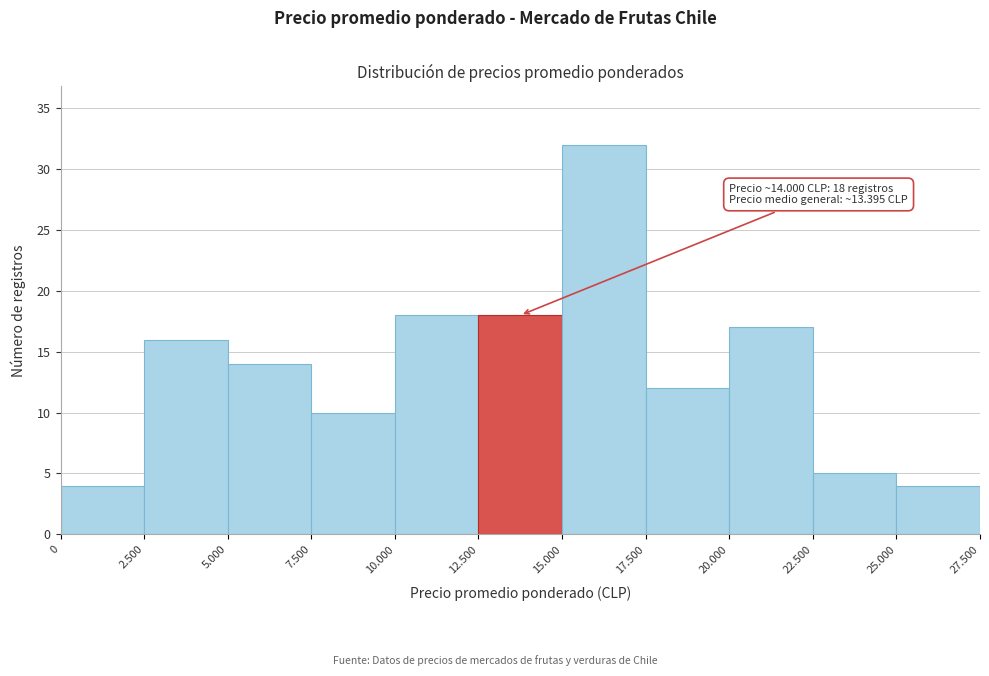

Reading left to right, transcribe all the data shown in this chart.

0=4	2.500=16	5.000=14	7.500=10	10.000=18	12.500=18	15.000=32	17.500=12	20.000=17	22.500=5	25.000=4